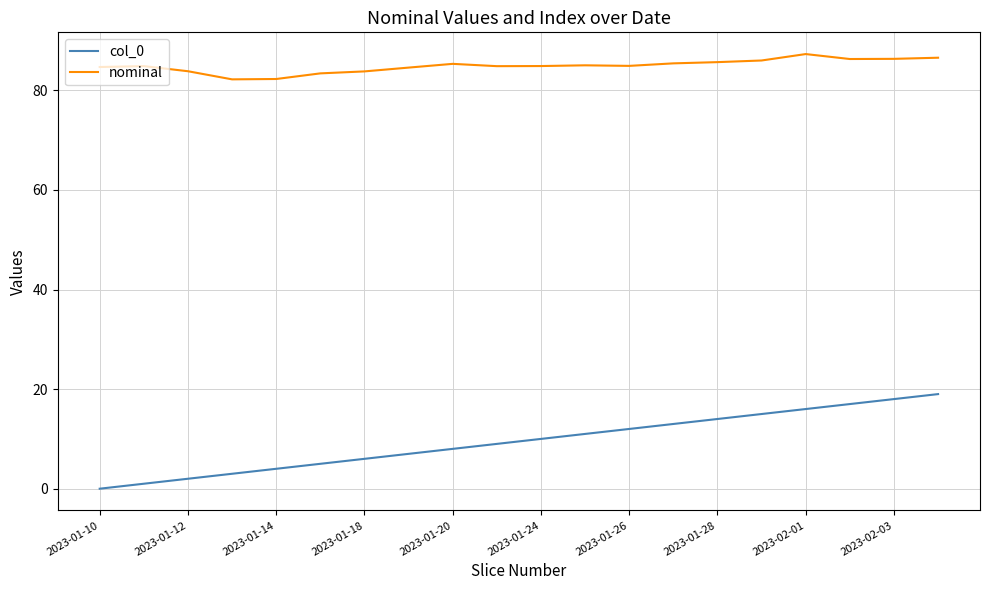

In nominal, how many points are lower than both neighbors (excluding endpoints)?

4